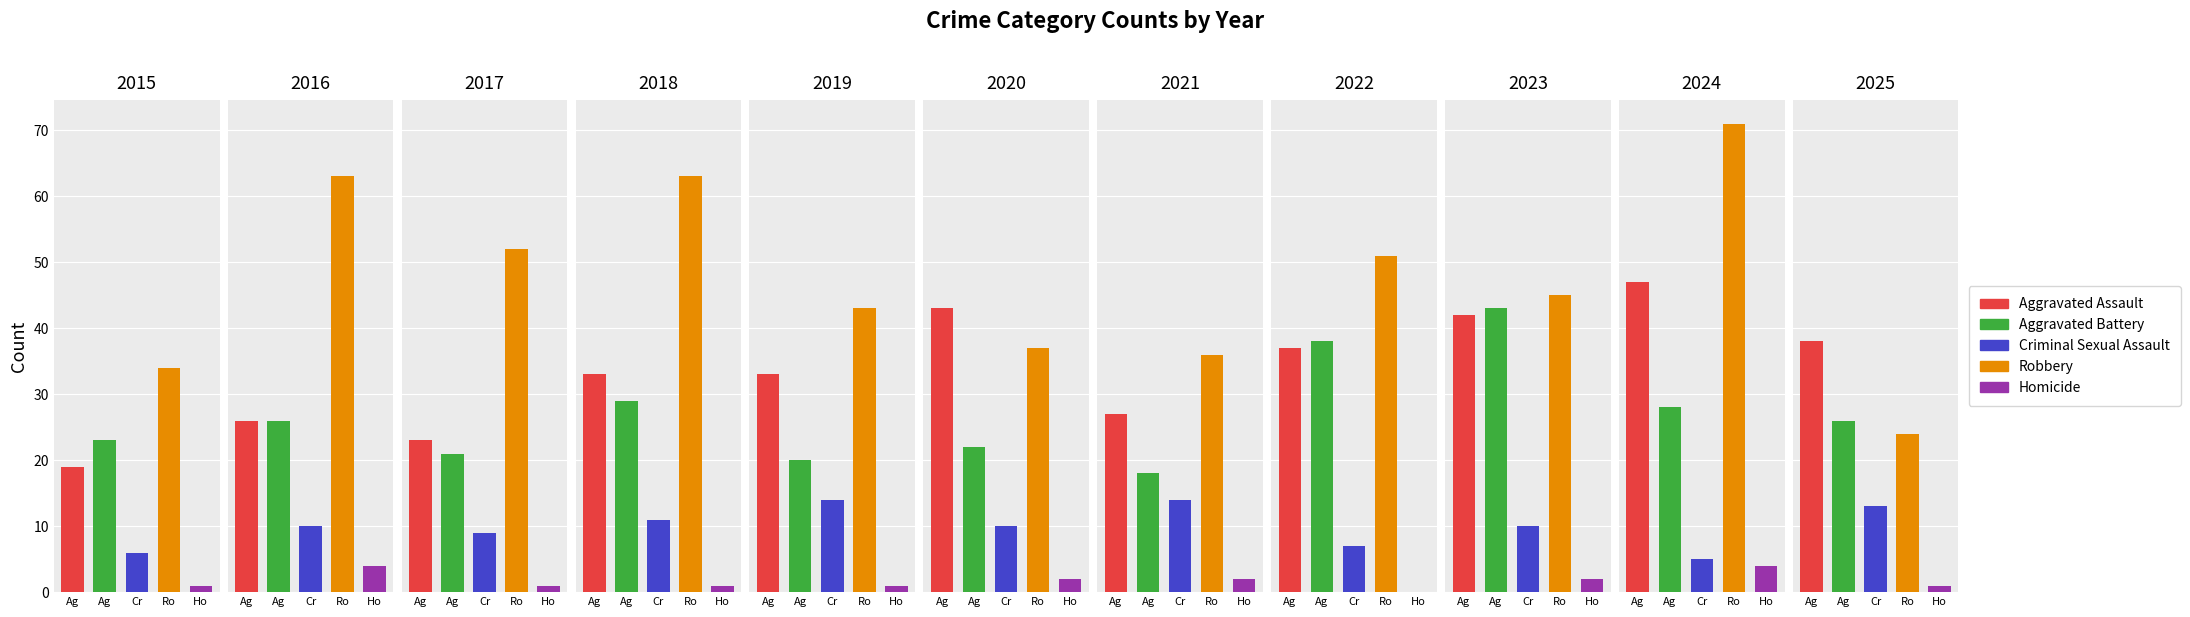

Between 2015 and 2024, which is larger?

2024